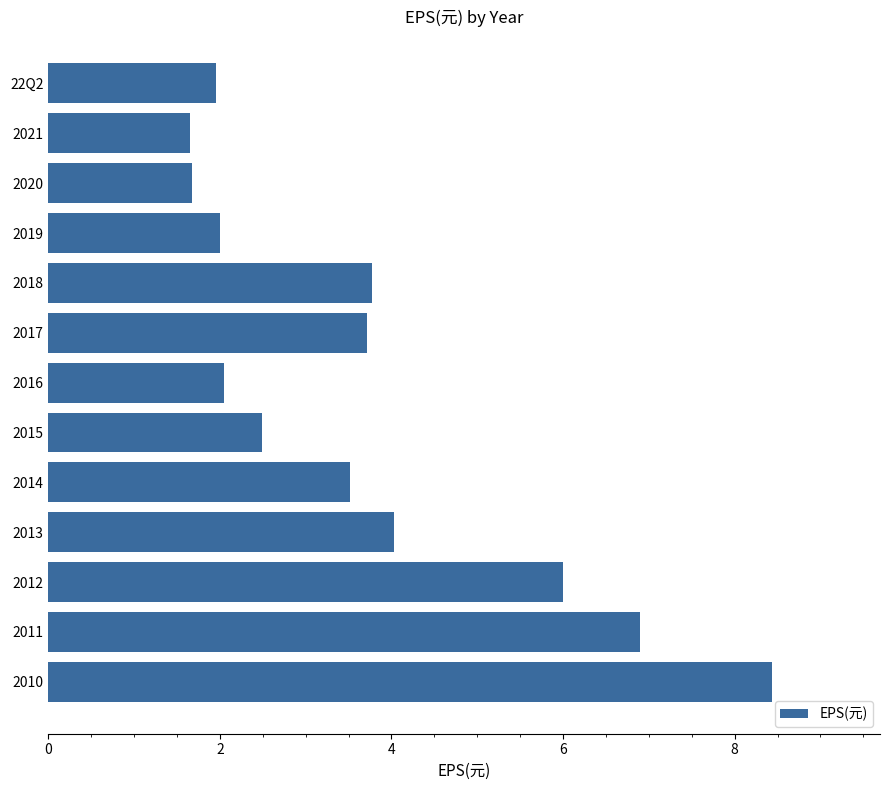

What is the difference between the maximum and minimum values?

6.8